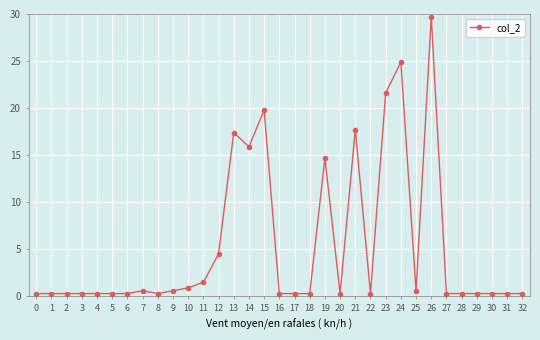

Is this an area chart (filled region under the line)?

No